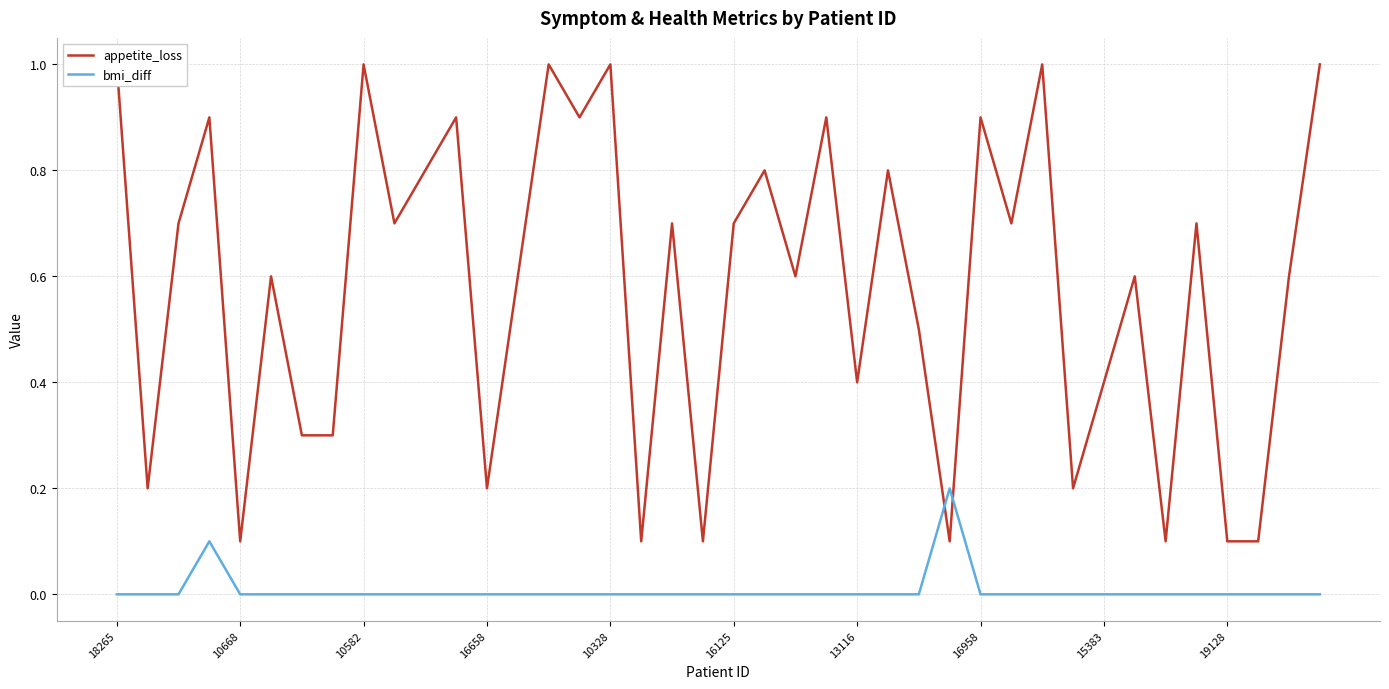

Which series has the largest total across all categories?

appetite_loss